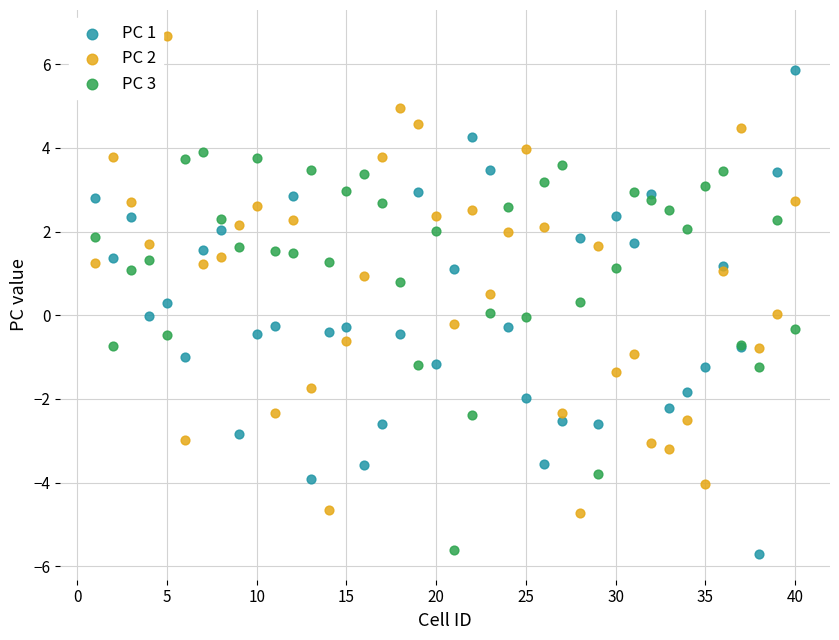

What is the X range (max minus min) for the scatter plot?

39.0